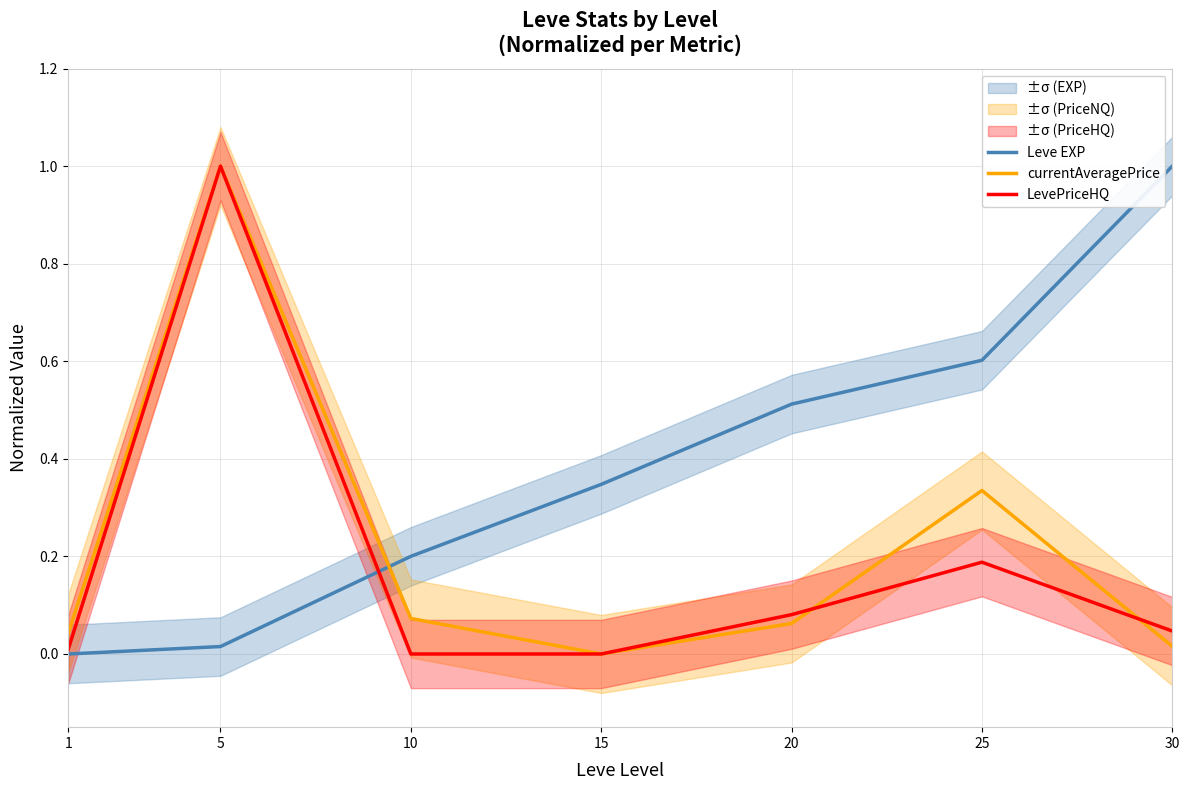

What is the spread (max minus min) of values at 25?

0.4